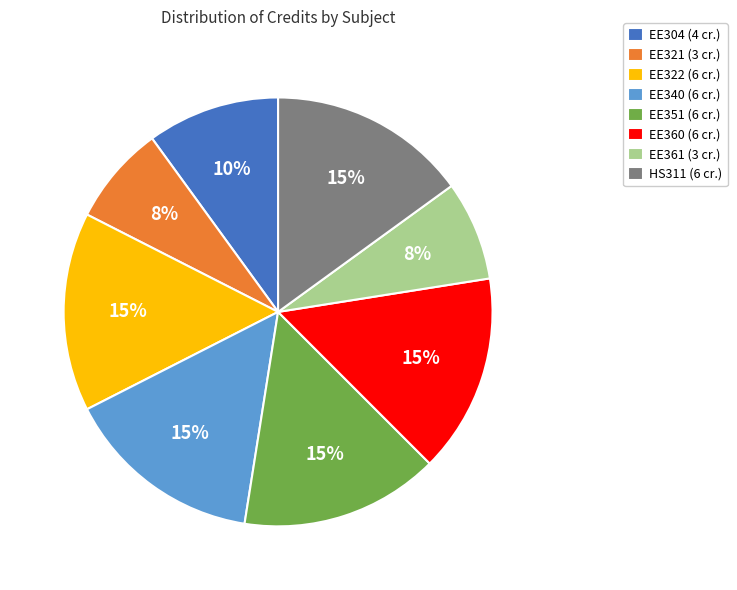

How many slices are in this pie chart?

8